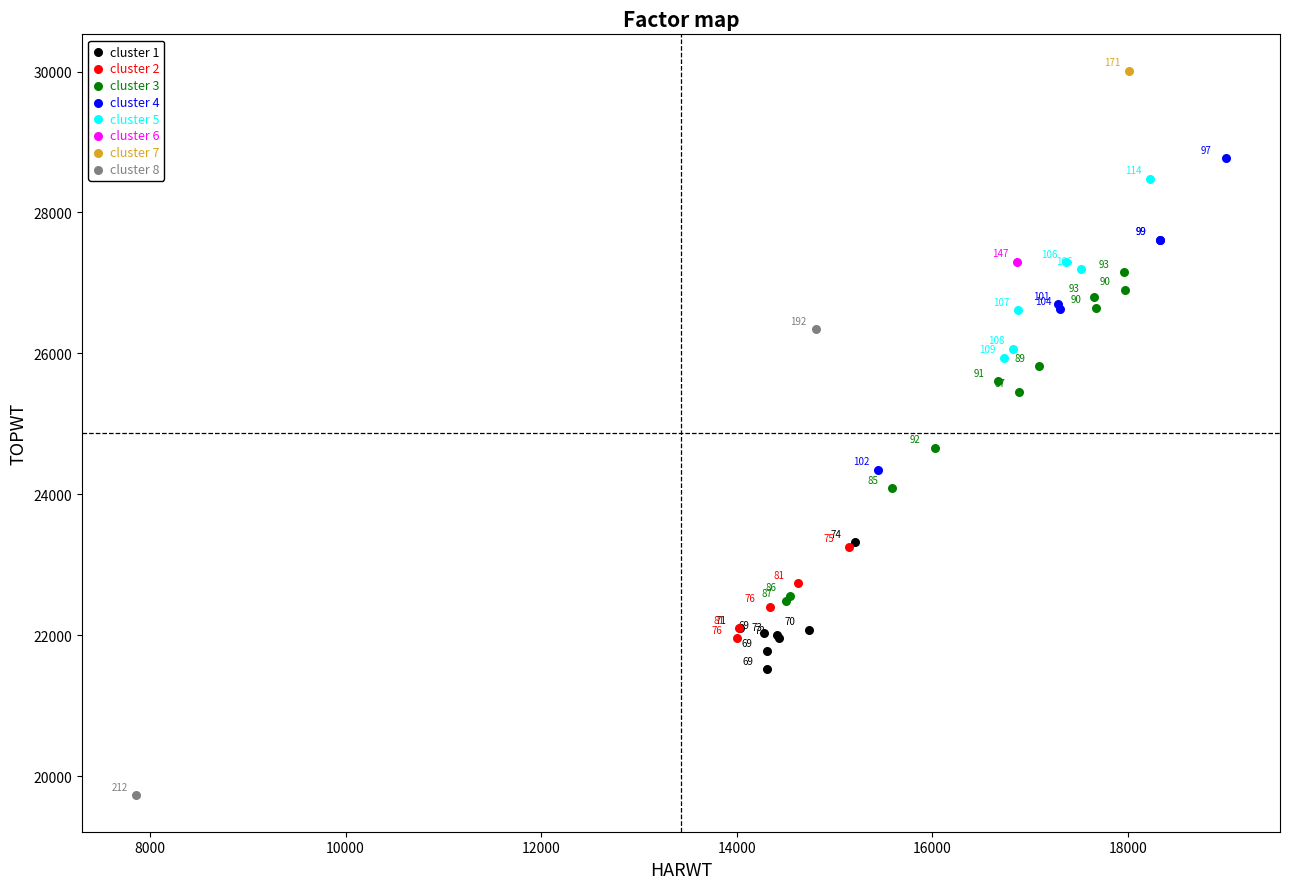

Which series contains the highest Y value?

cluster 7